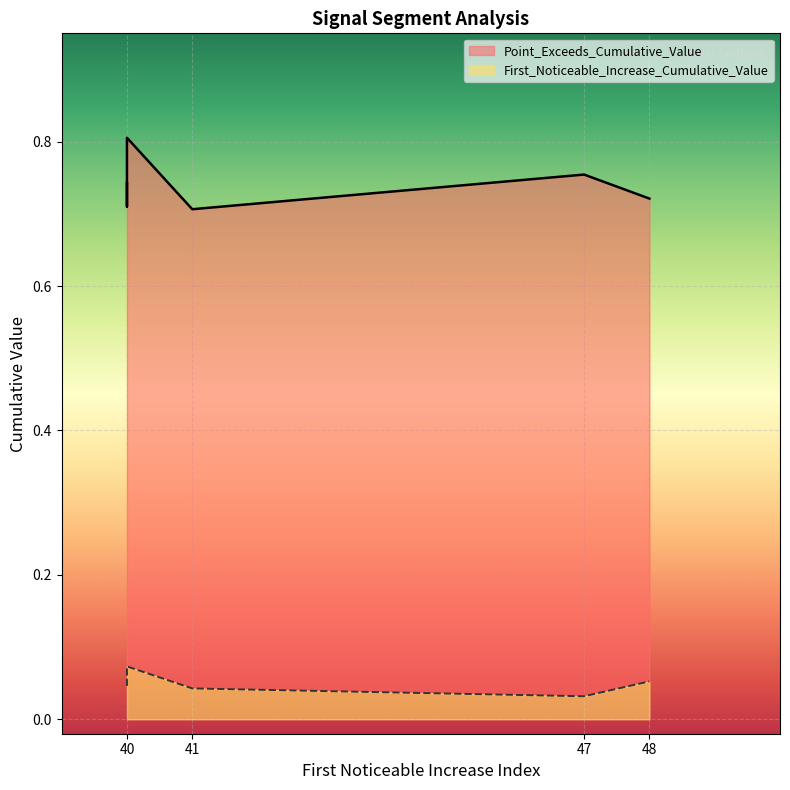

What is the difference between the highest and lowest values at 47?

0.7